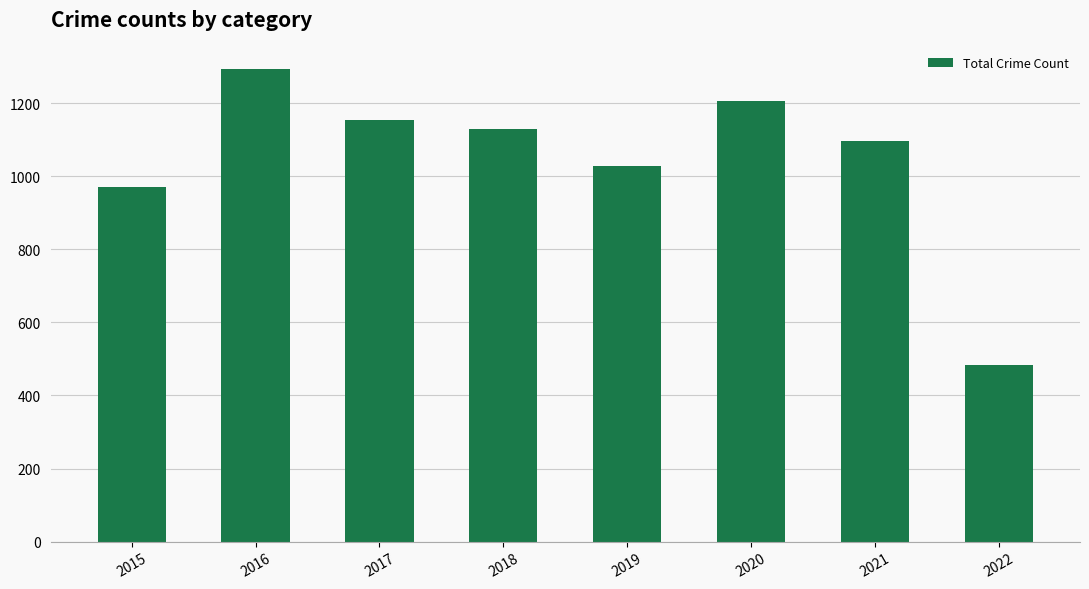

Is it true that the value at 2020 is 489?

False